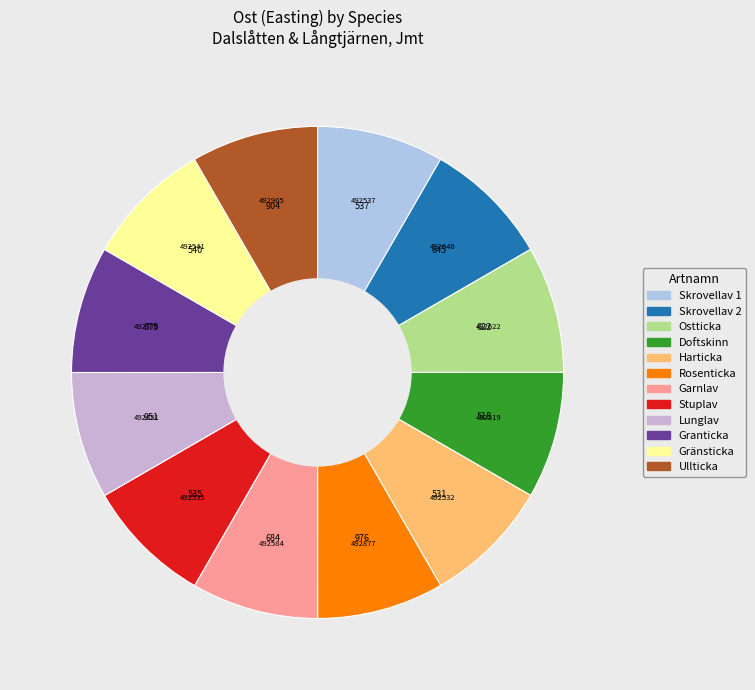

How many slices are in this pie chart?

12